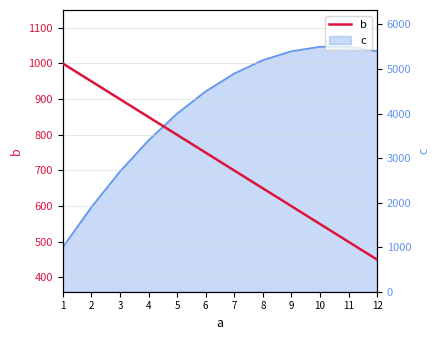

What is the value of the 2nd point from the left?

950